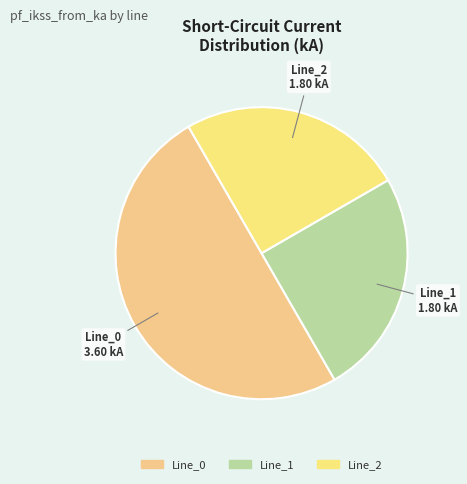

Which category accounts for the majority?

Line_0